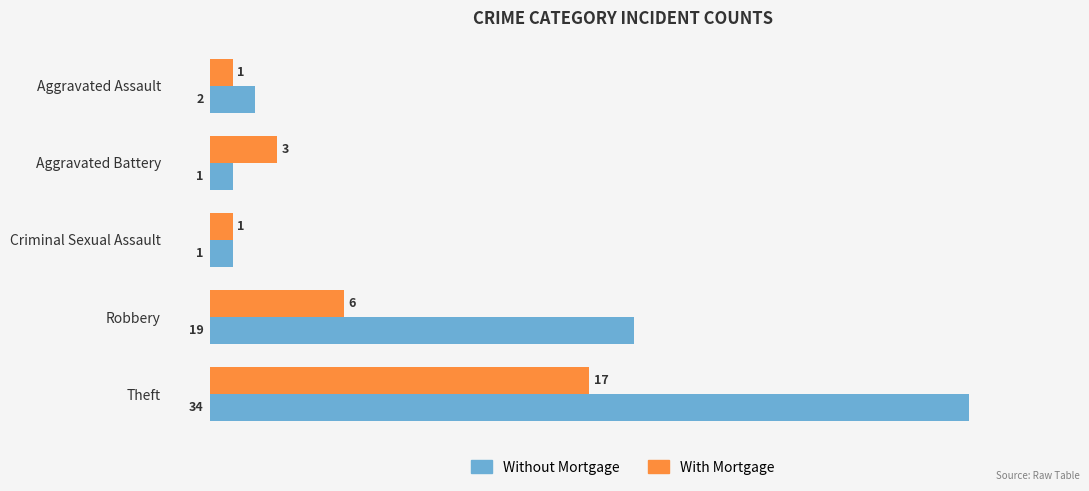

The Without Mortgage series shows 34 at Theft. True or false?

True